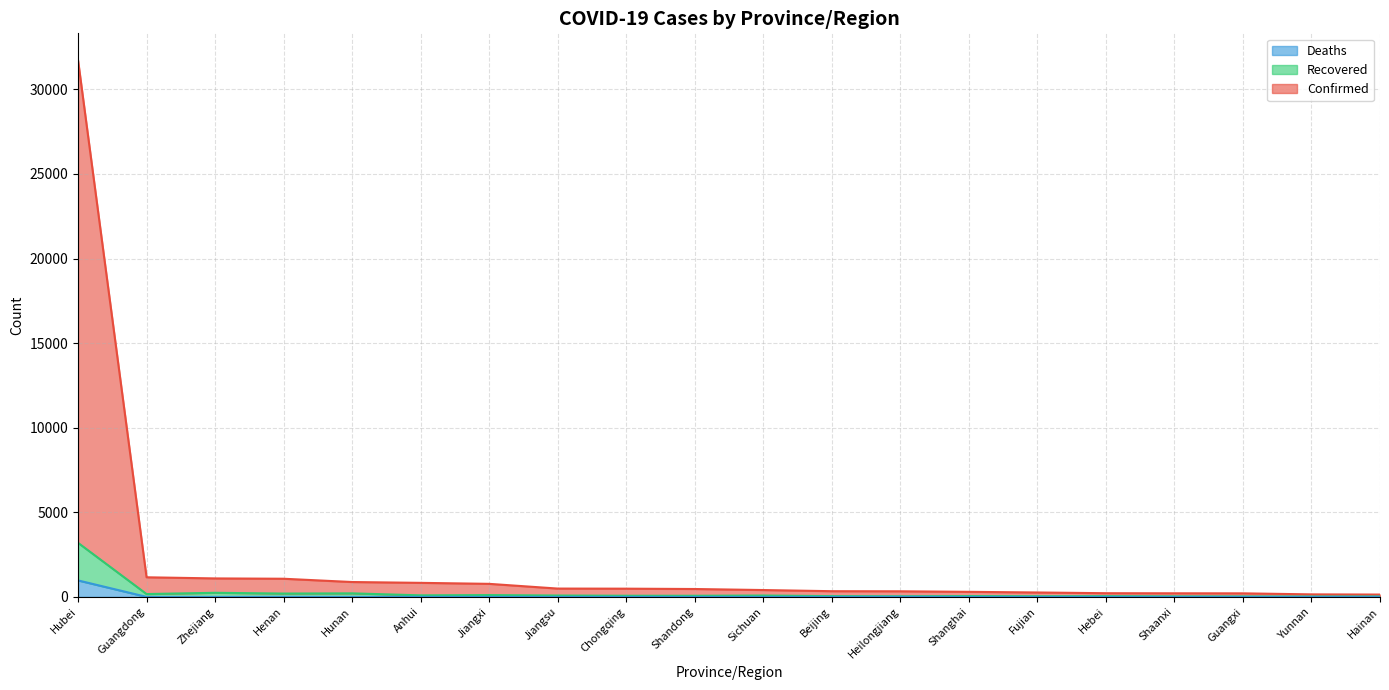

What is the maximum value for Confirmed?

31728